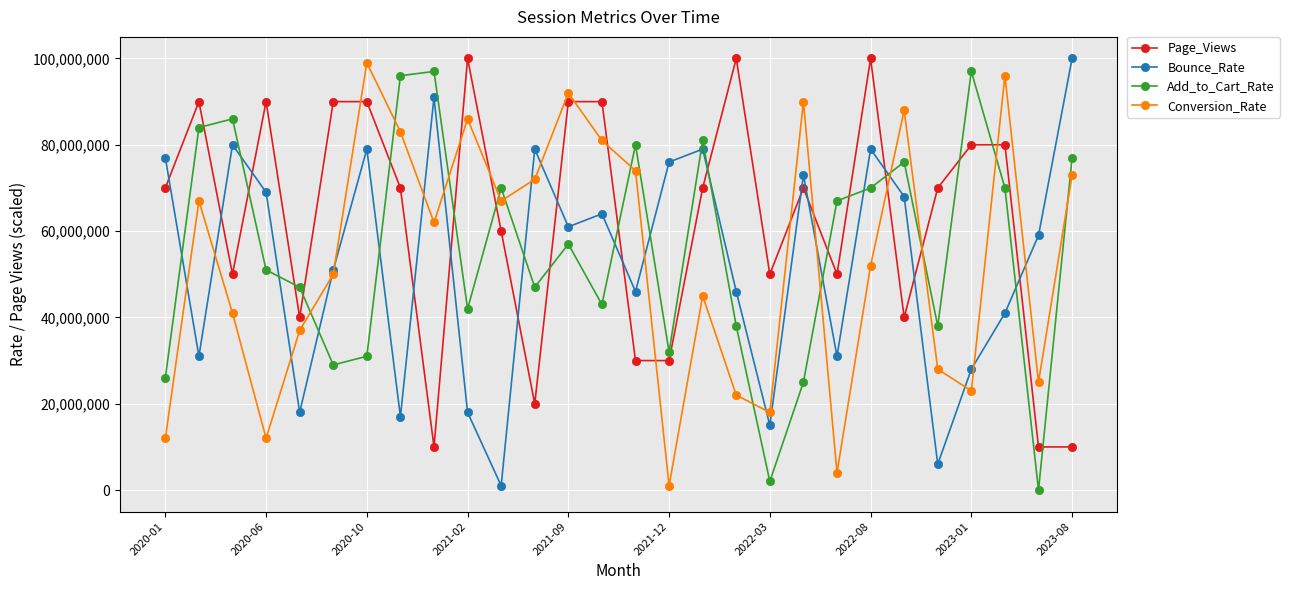

Which series has the largest total across all categories?

Page_Views